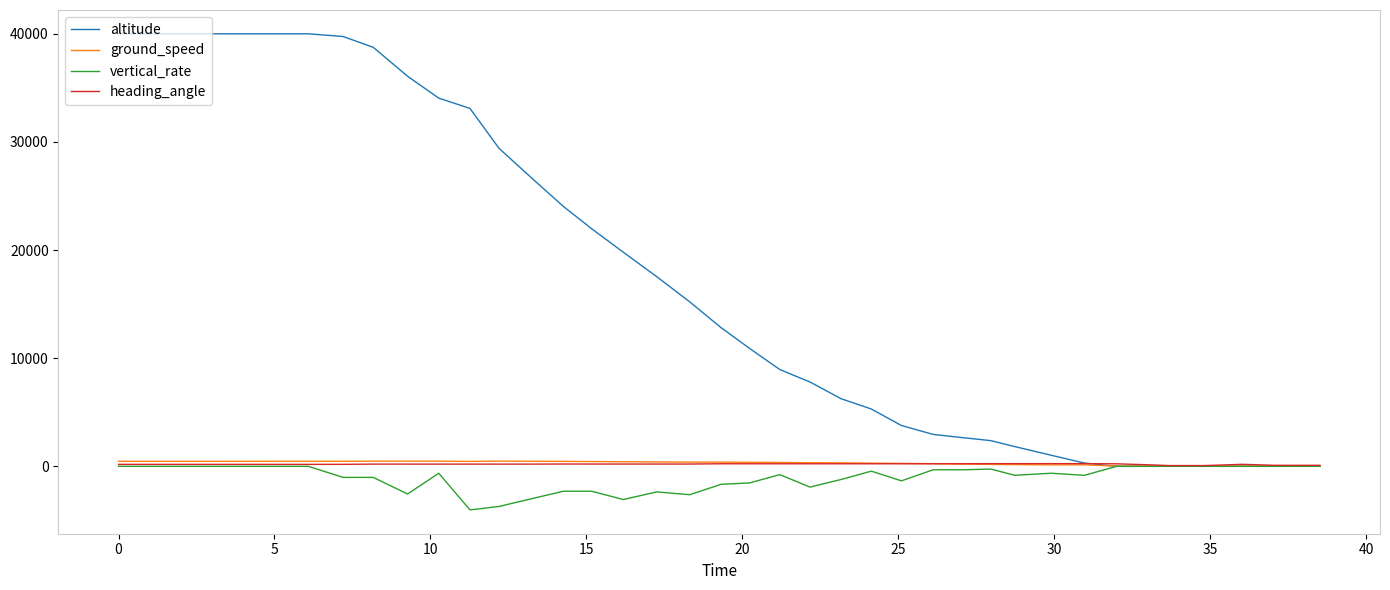

Count the number of categories in the chart.

40